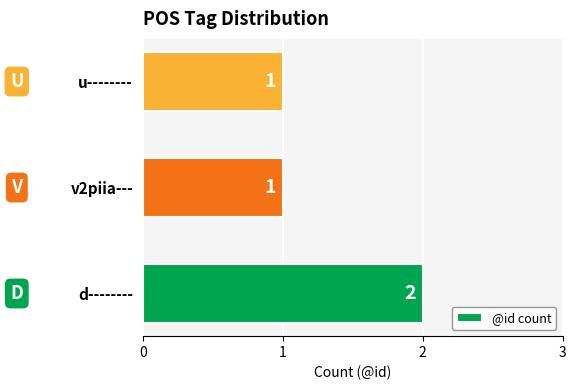

Does the chart contain stacked bars?

No